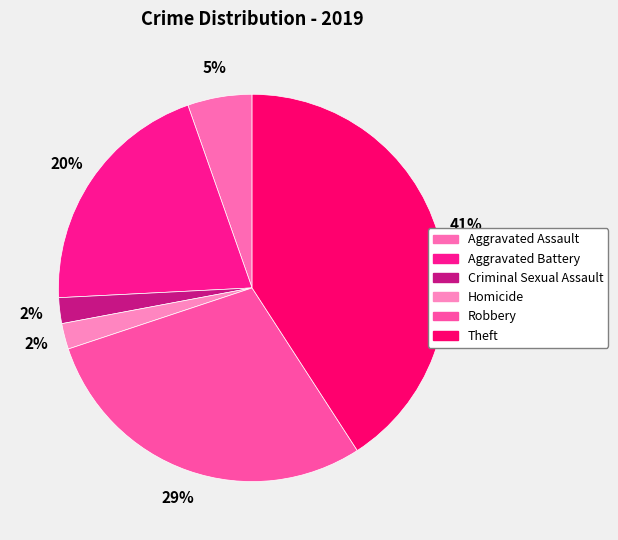

How many segments does this pie chart have?

6